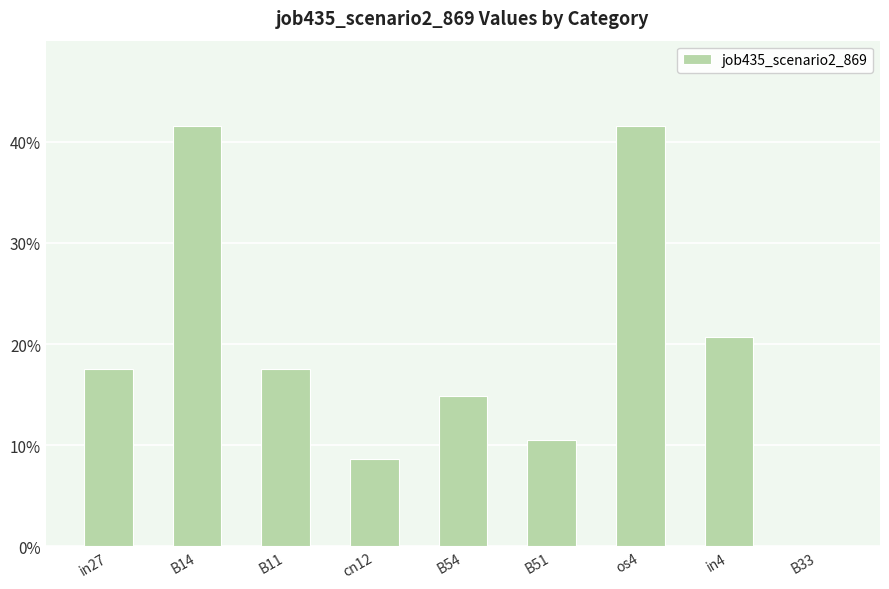

Which has a higher value, B33 or cn12?

cn12